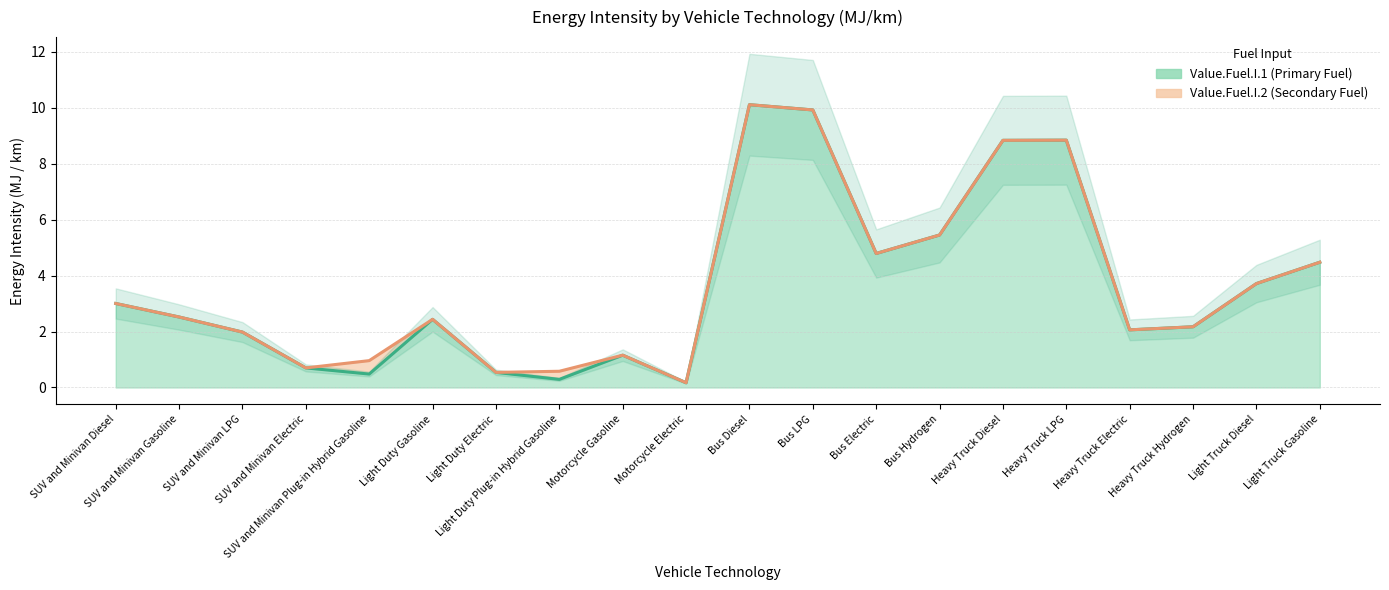

Where is the data nearest to the value 5?

Bus Electric